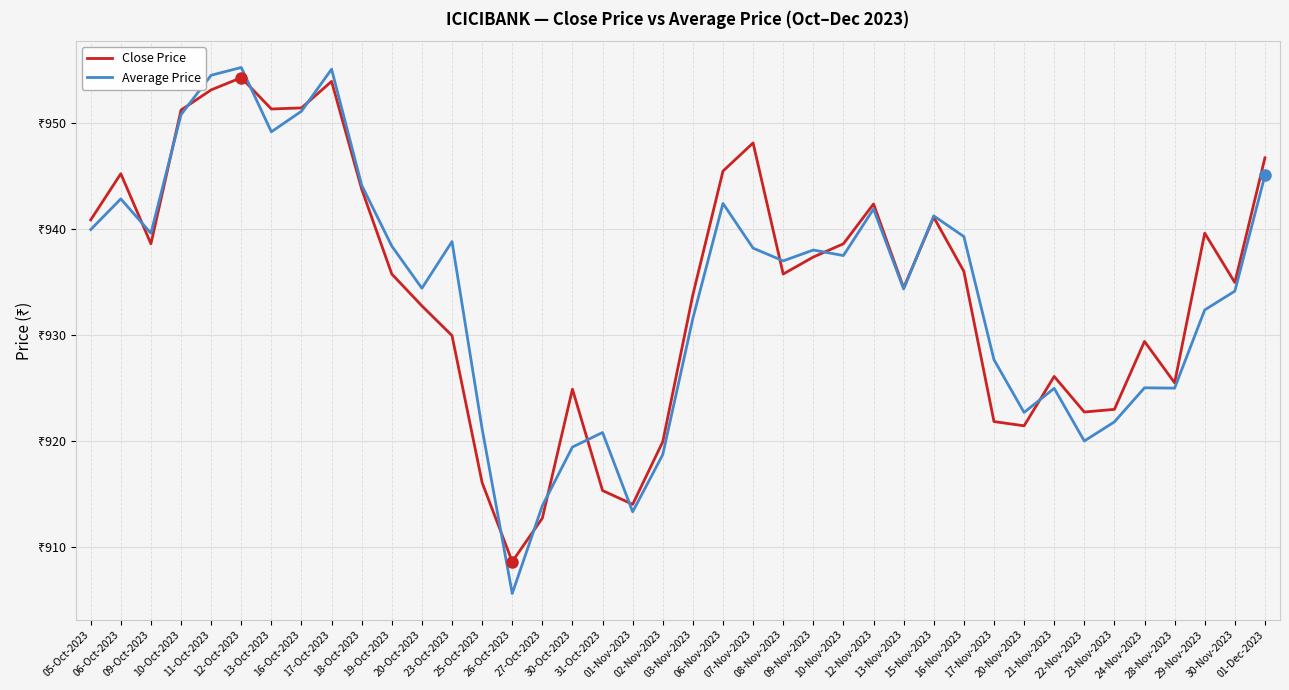

Is it true that Close Price equals 1375.4 at 13-Oct-2023?

False